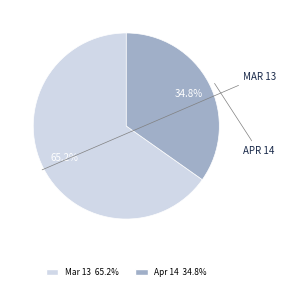

Which slice is the smallest?

Apr 14